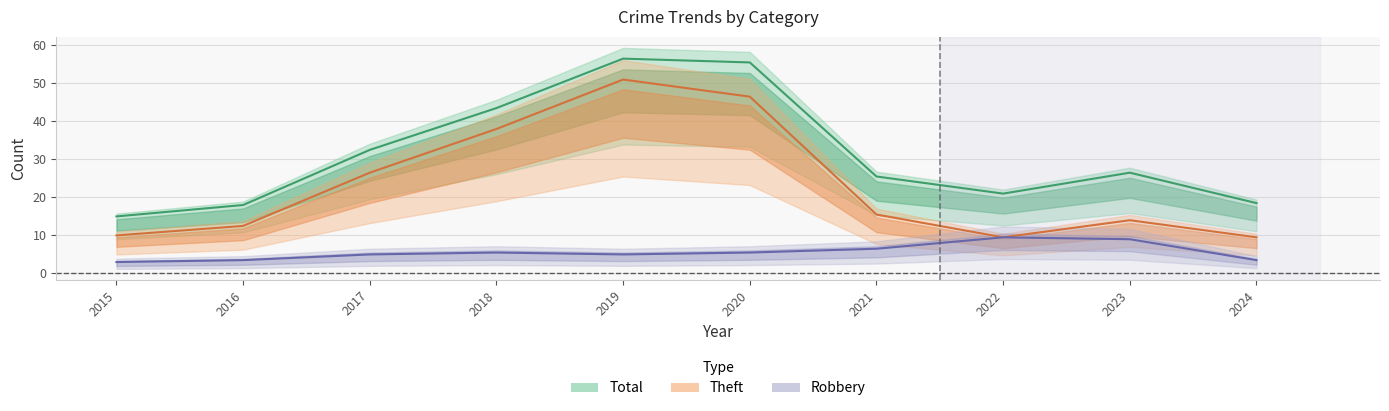

Which category has the highest value across all series?

2019